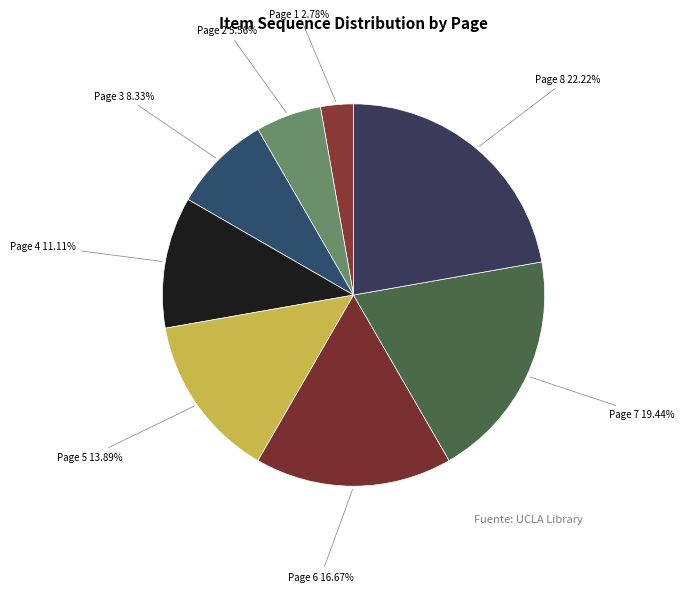

Which slice is the largest?

Page 8